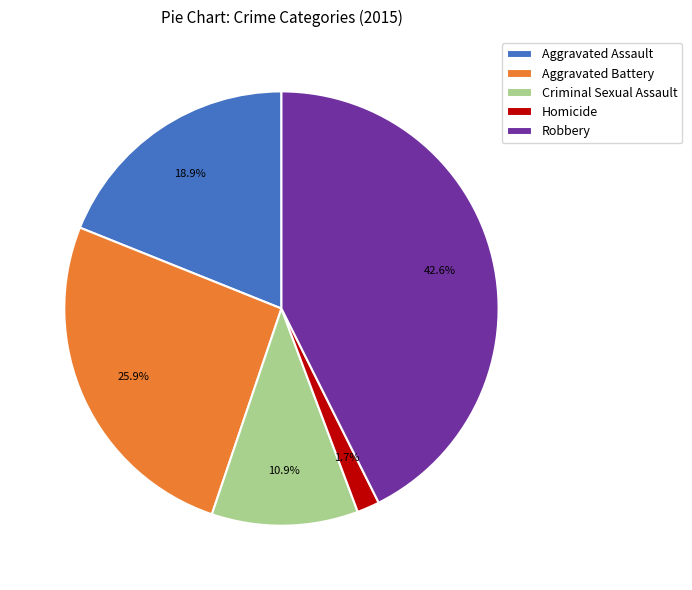

What is the smallest slice in the pie chart?

Homicide